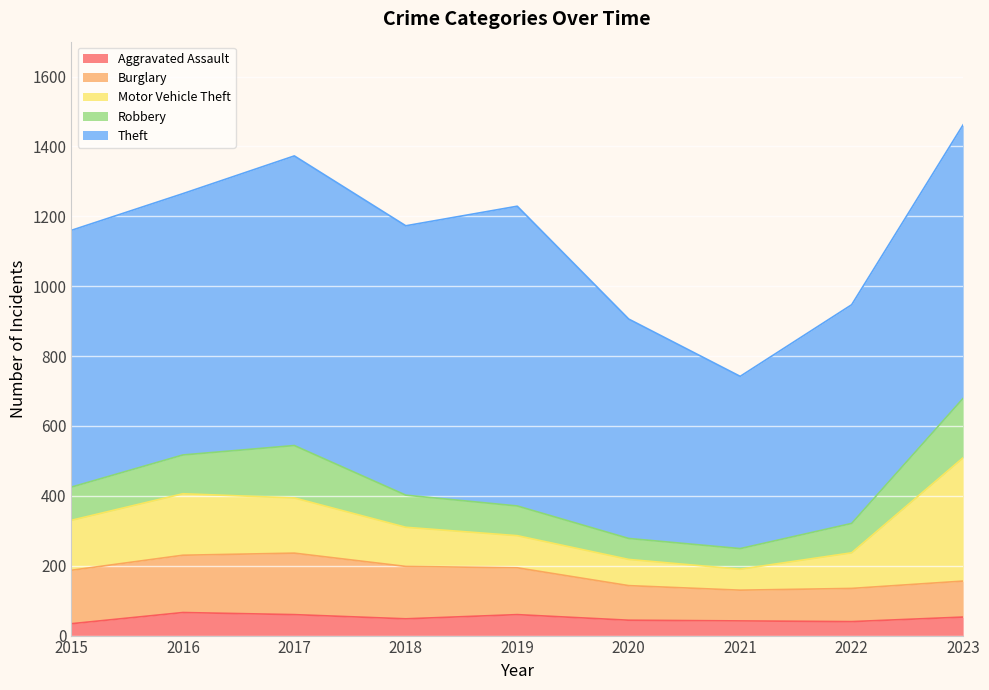

How many interior local valleys does the Theft series have?

2